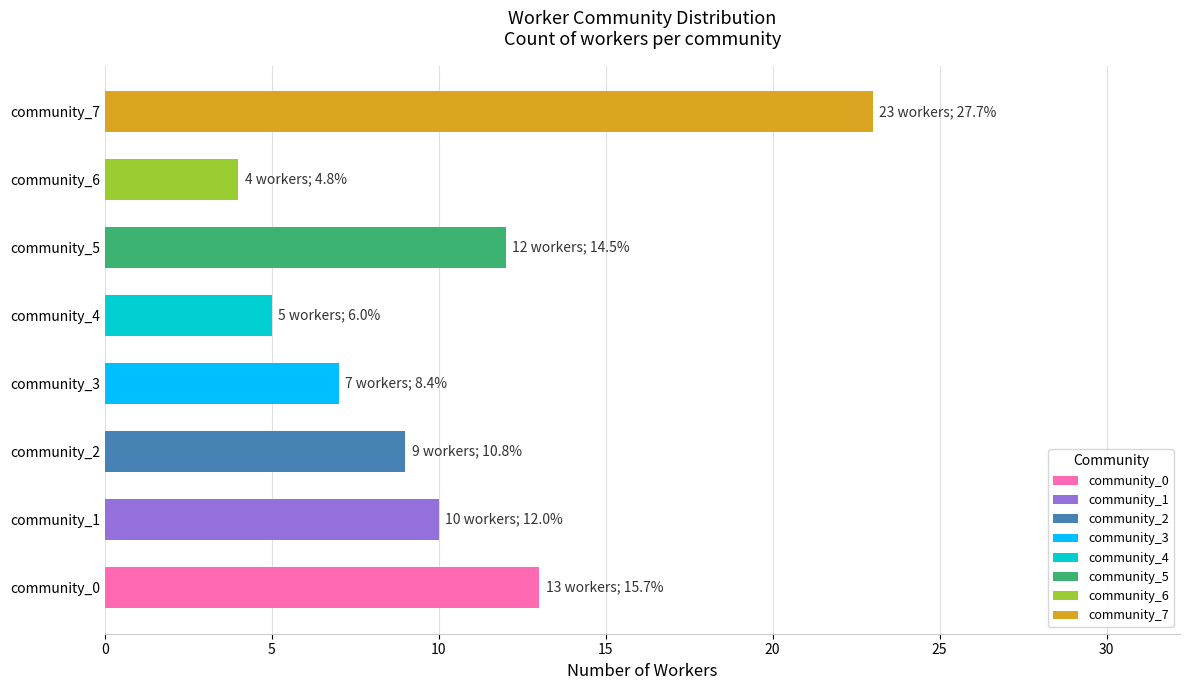

Is it true that the value at 11 is 11?

False